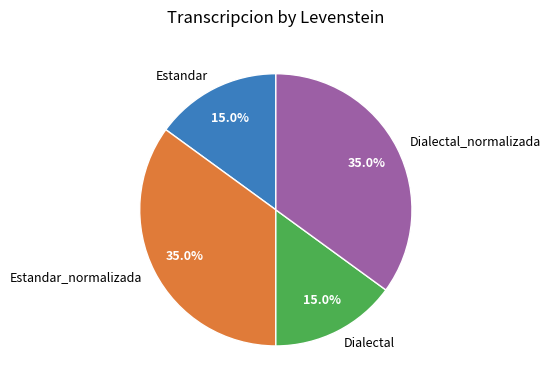

Between Dialectal_normalizada and Estandar, which is larger?

Dialectal_normalizada